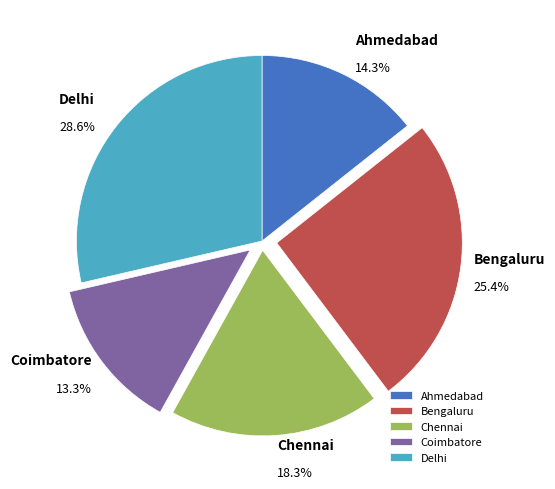

Is there a majority slice in this chart?

No